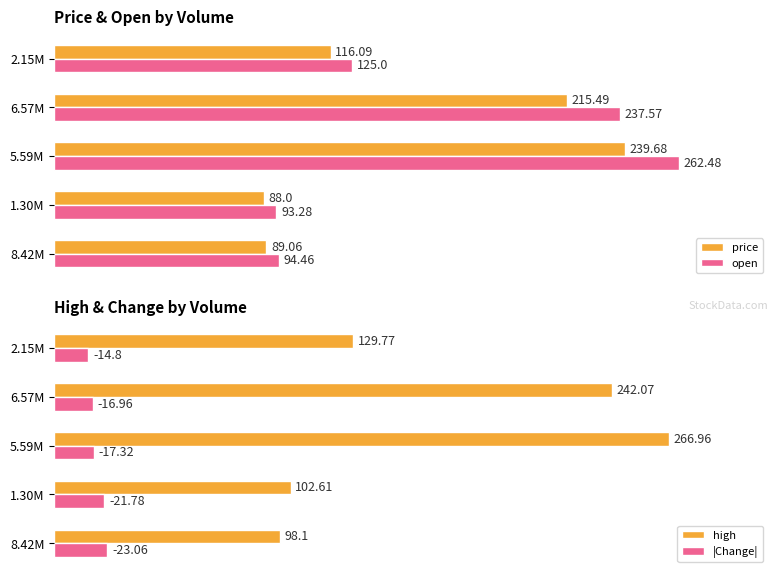

Is the value of high at 2.15M greater than the value of |Change| at 2.15M?

Yes